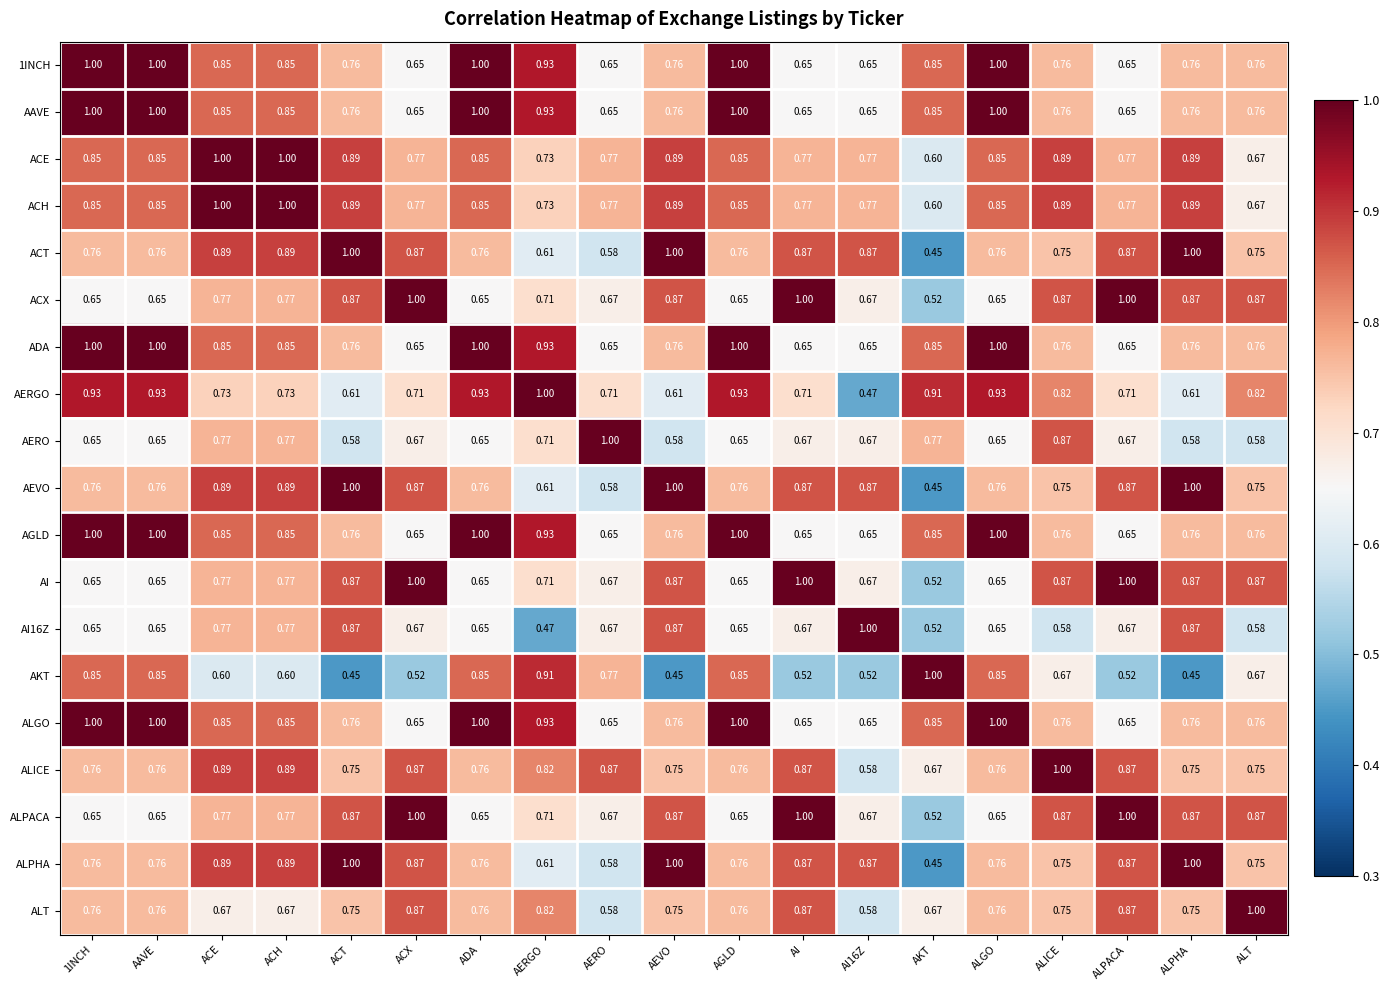

Which series changed the most between ACH and ALGO?

AKT